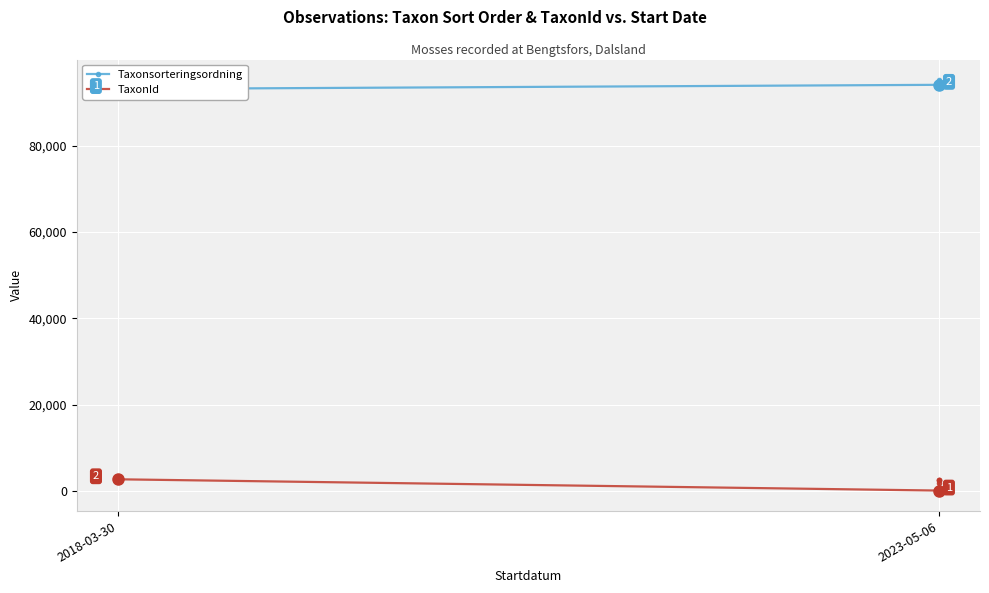

What are all the series names shown in the legend?

Taxonsorteringsordning, TaxonId